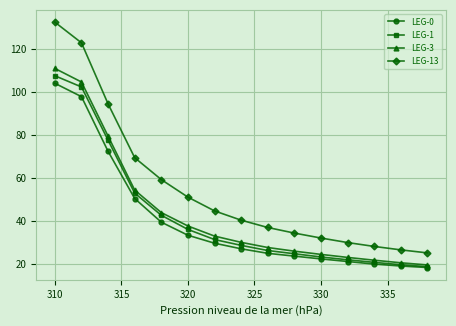

True or false: LEG-1 has more than 2 interior local peaks.

False